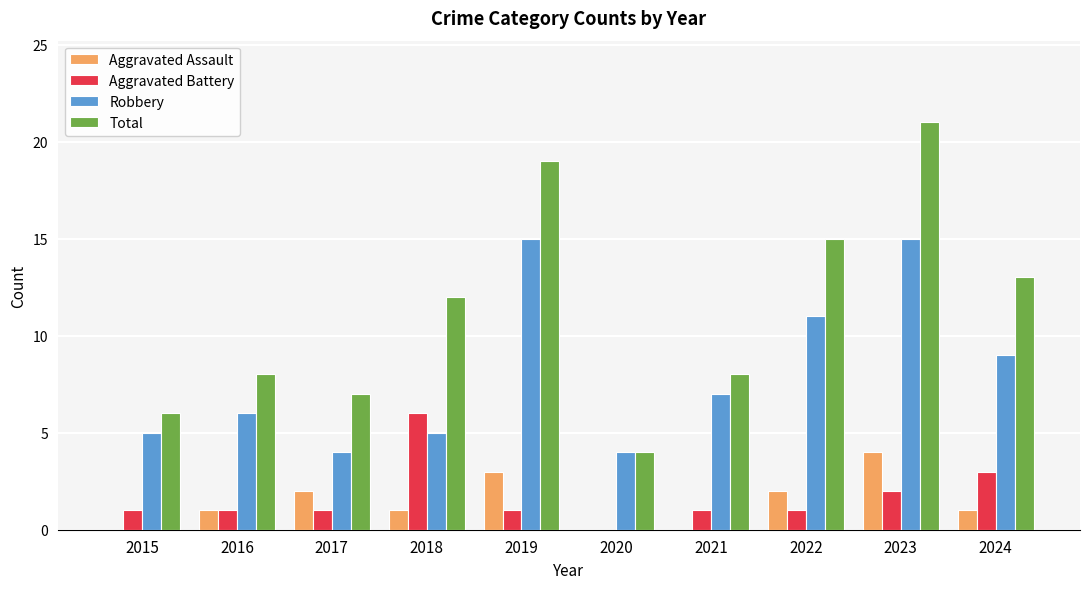

What is the sum of the Aggravated Battery values at 2021 and 2023?

3